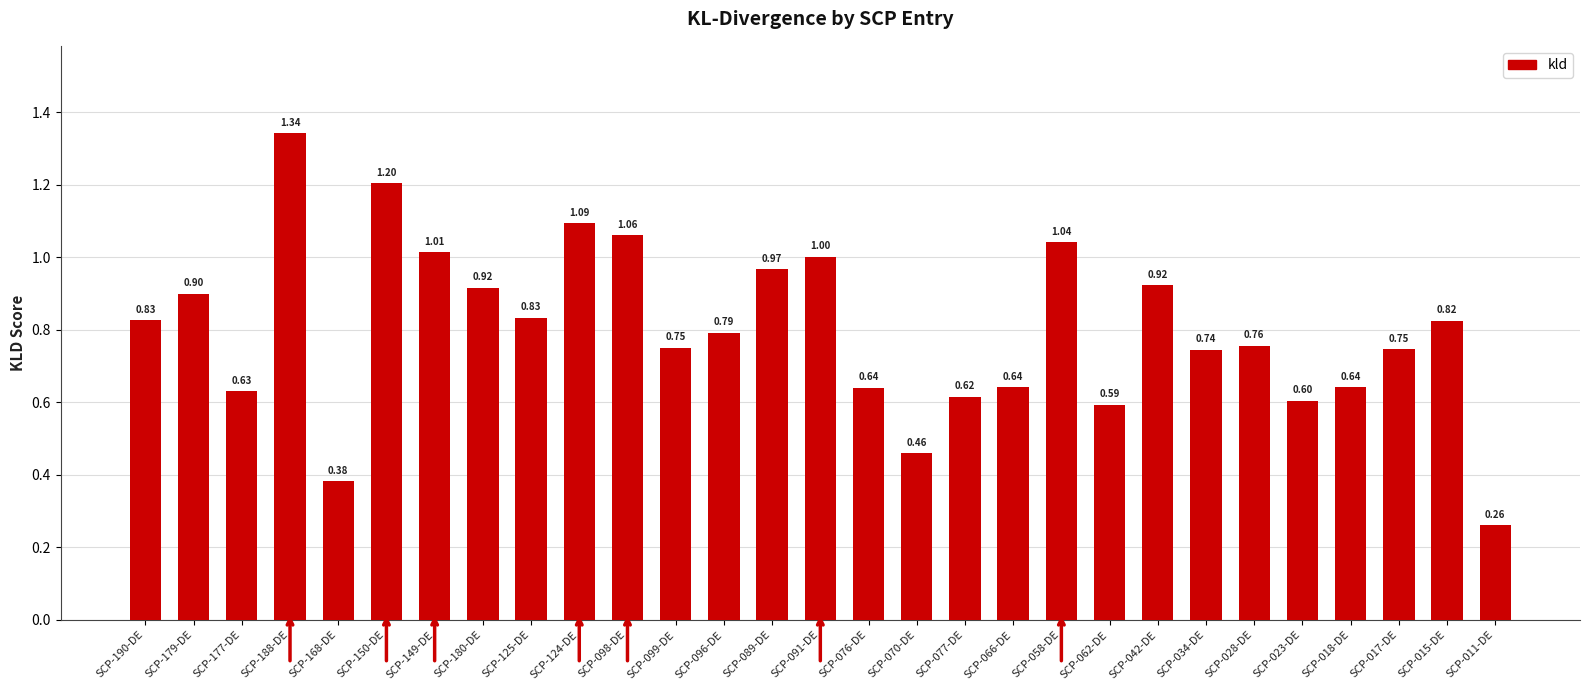

How many data points does each series have?

29